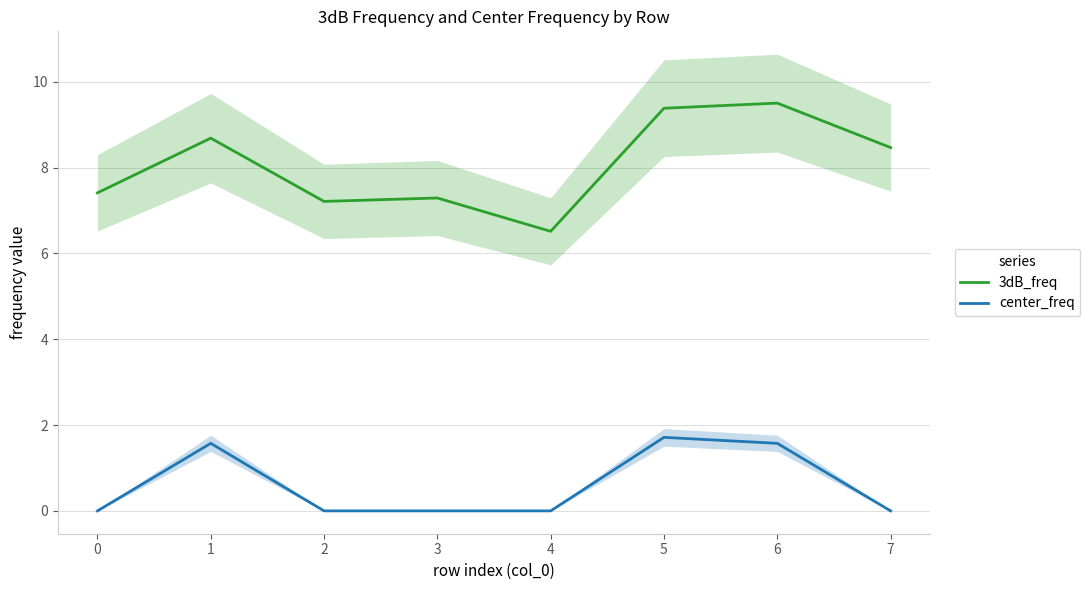

Which series has the widest spread of values?

3dB_freq